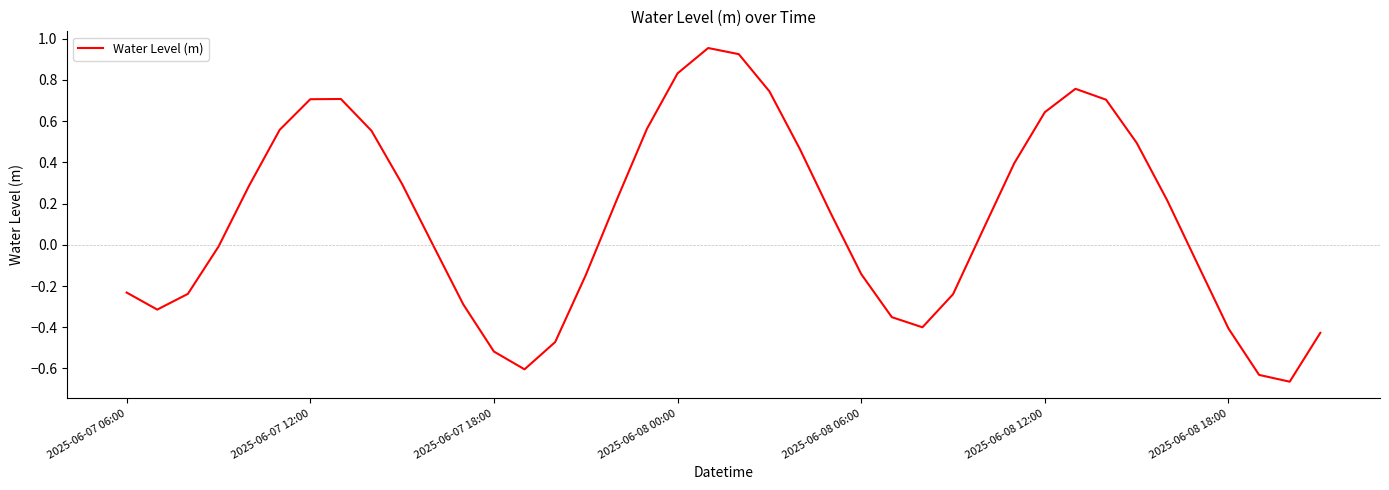

Count the number of data series in this chart.

1